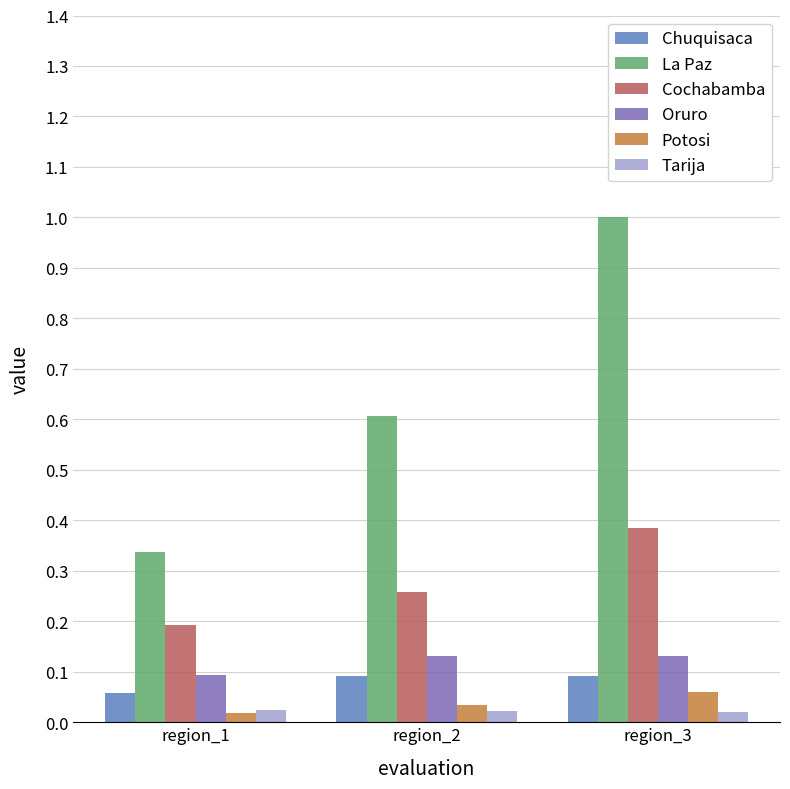

Read the La Paz value at region_3.

1.0